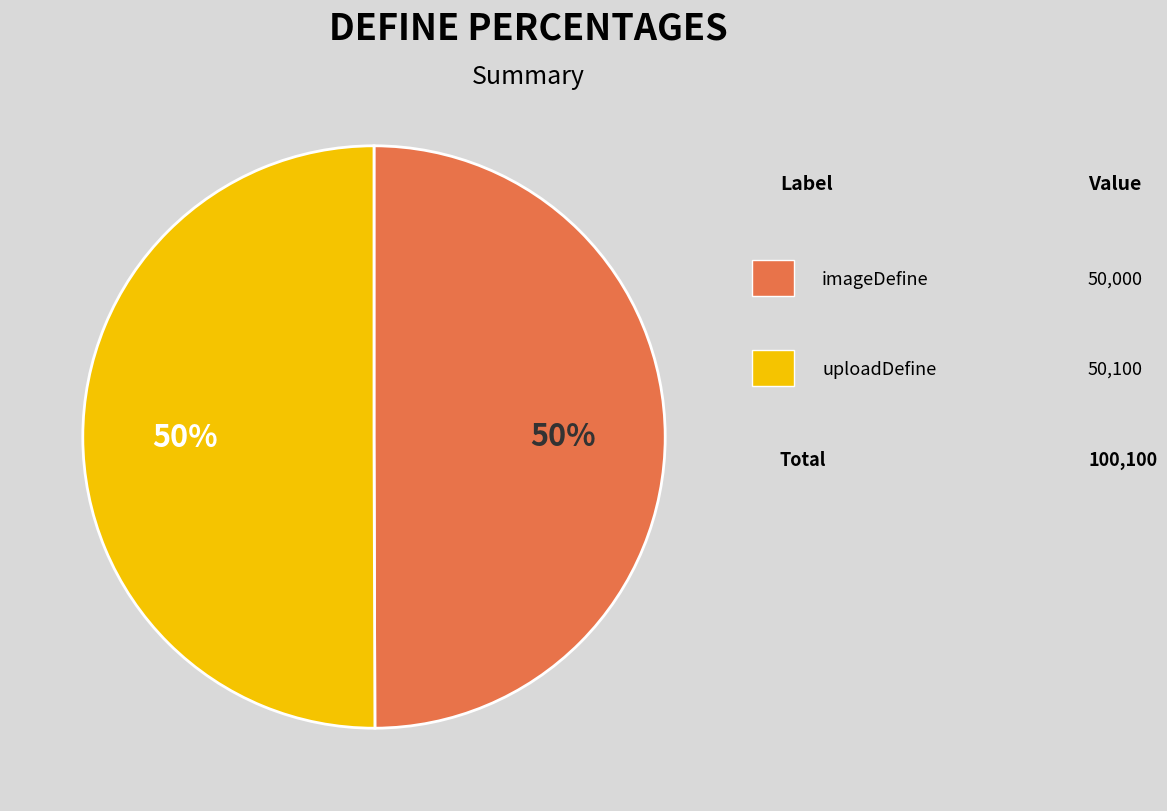

How many segments does this pie chart have?

2